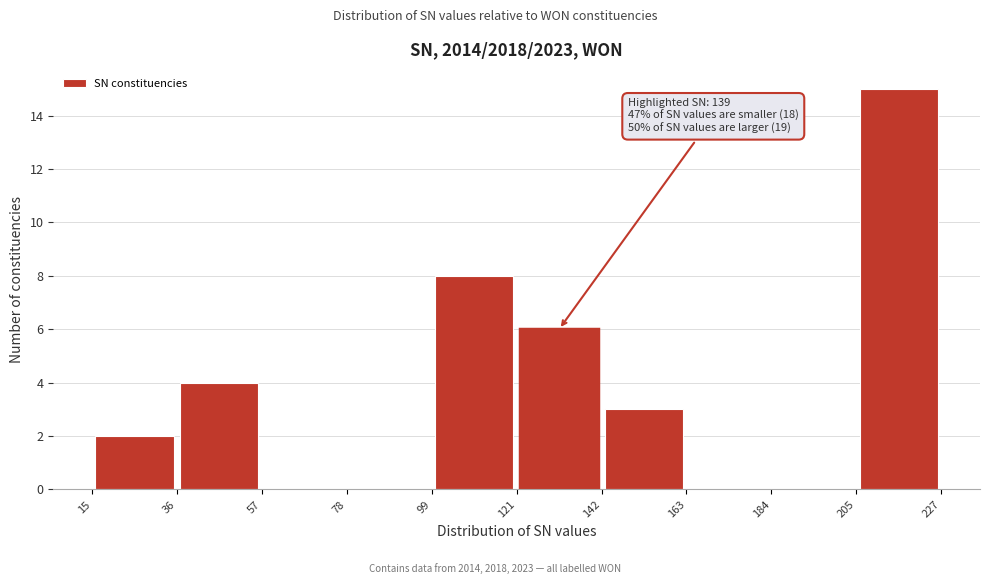

Which range on the x-axis has the tallest bar?

205 to 227